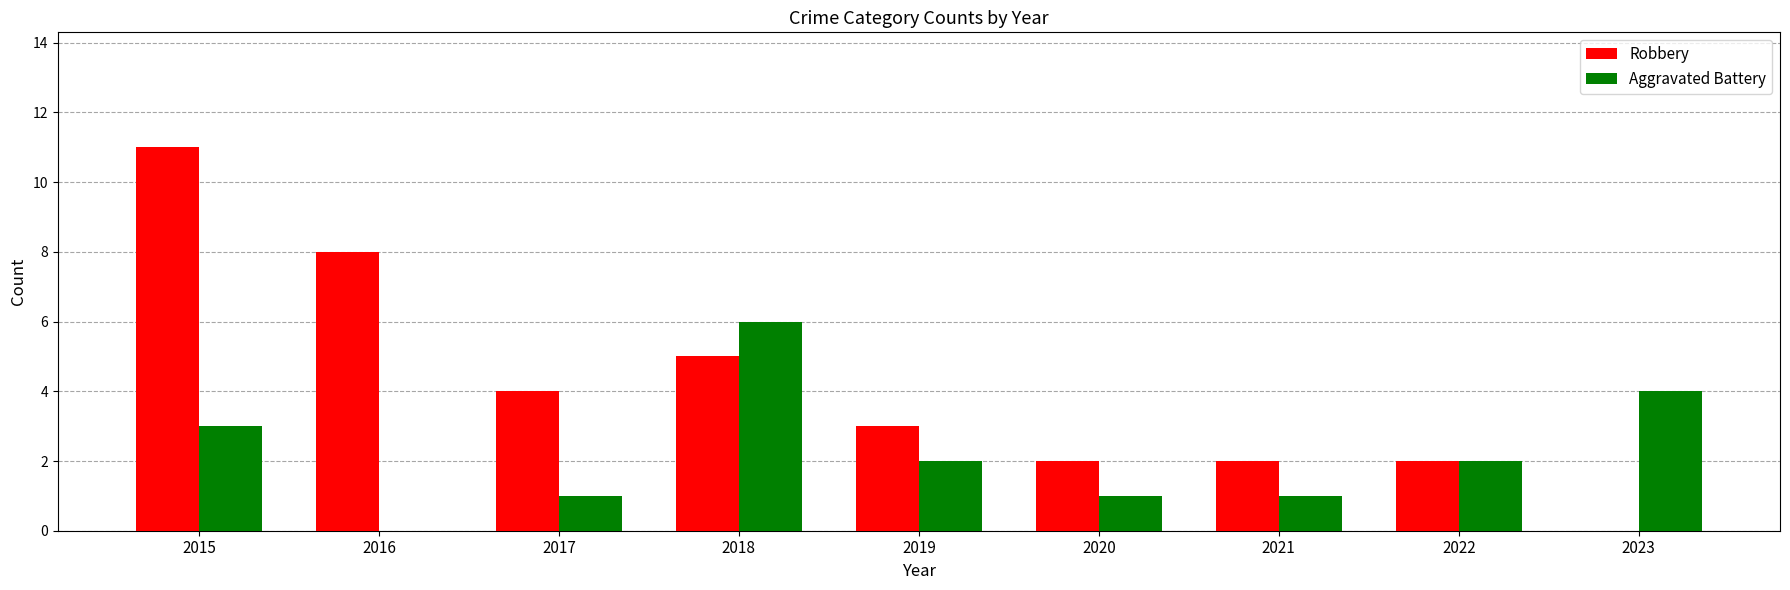

Are the bars grouped side by side (vs. stacked)?

Yes